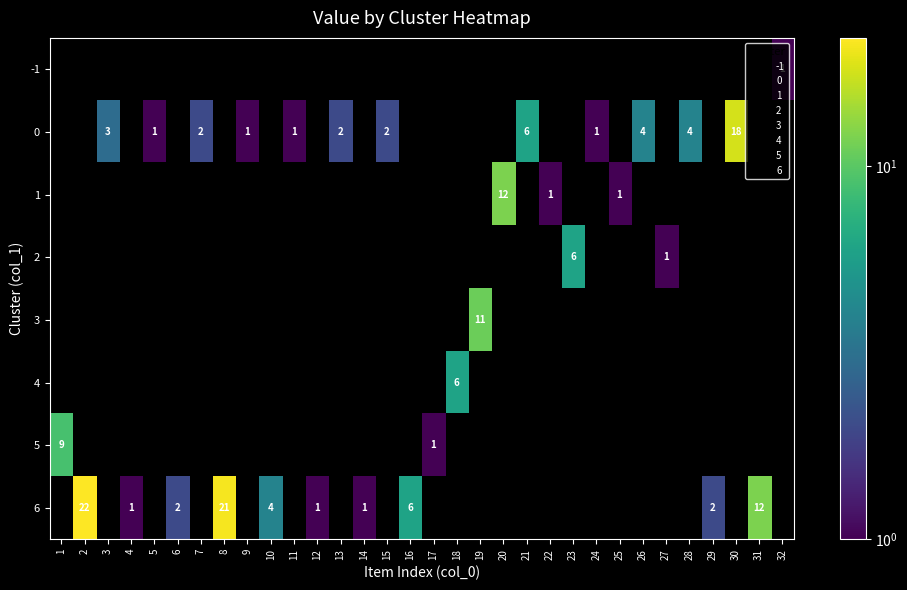

What is the minimum value shown in the chart?

1.0